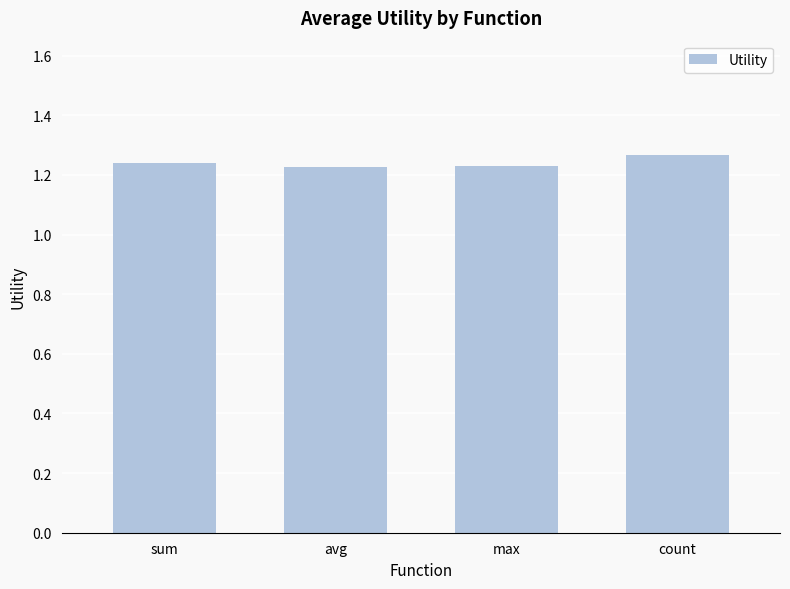

Approximately how many times larger is the value at avg compared to sum?

1.0